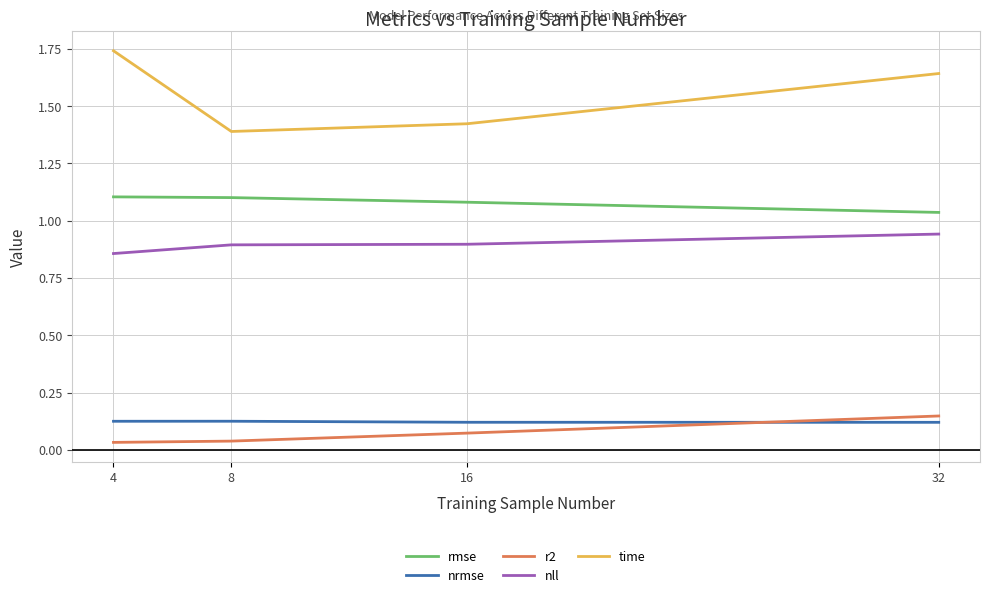

Is the value of time at 8 greater than the value of nll at 4?

Yes